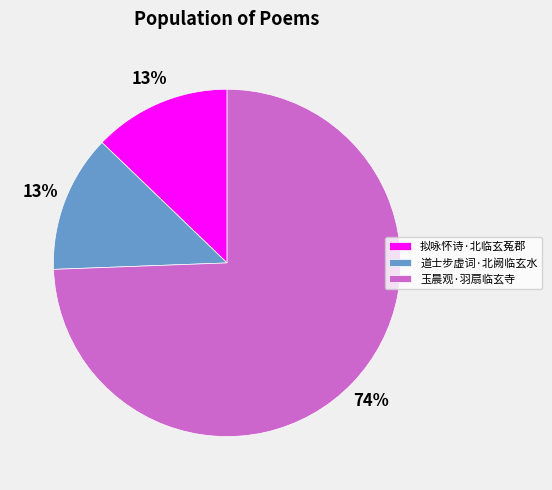

Which category has the biggest portion of the pie?

玉晨观·羽扇临玄寺